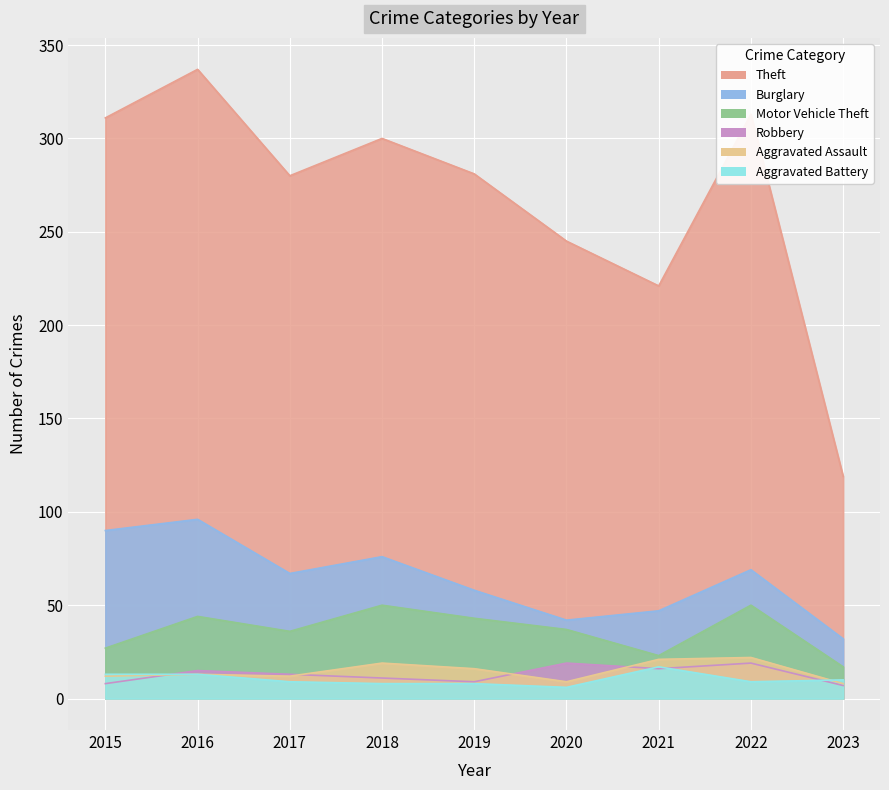

What is the sum of all Aggravated Battery values?

93